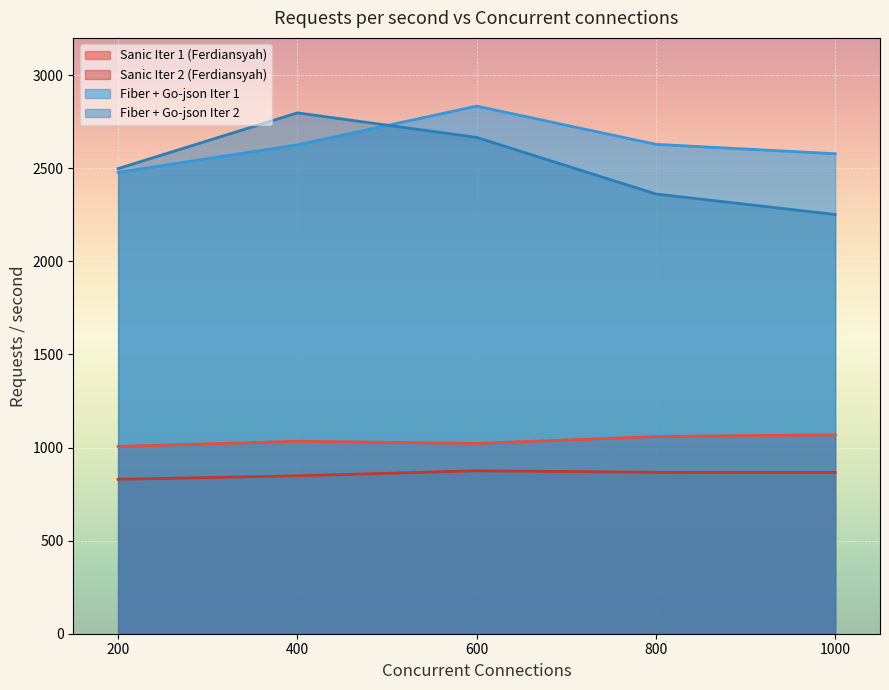

True or false: Sanic Iter 2 (Ferdiansyah) and Fiber + Go-json Iter 1 intersect in this chart.

False